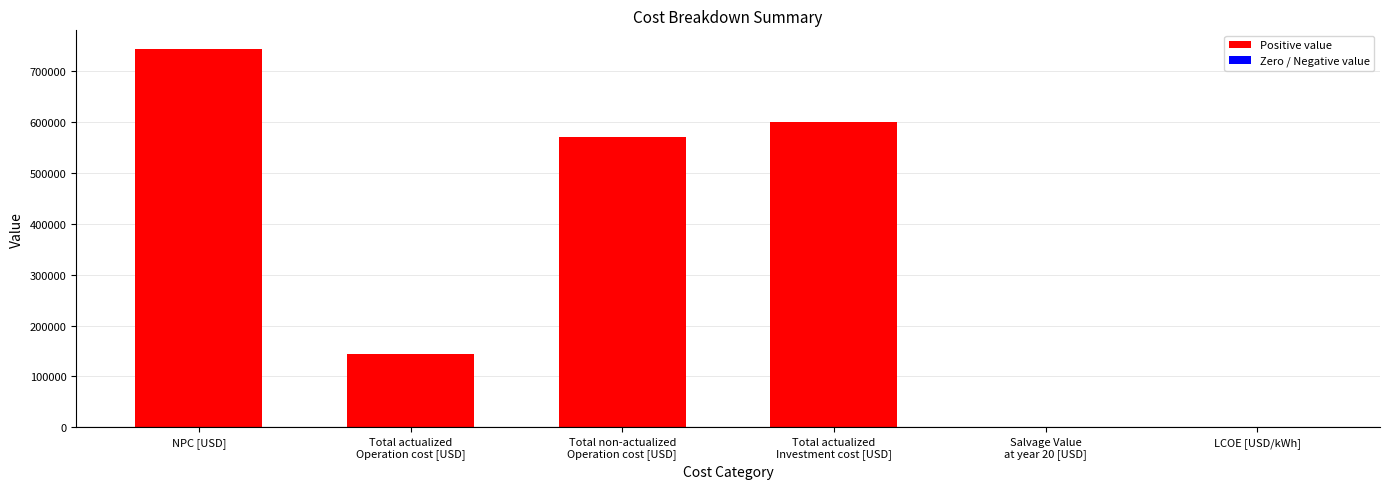

What is the change in value from NPC [USD] to Total non-actualized
Operation cost [USD]?

-172494.3